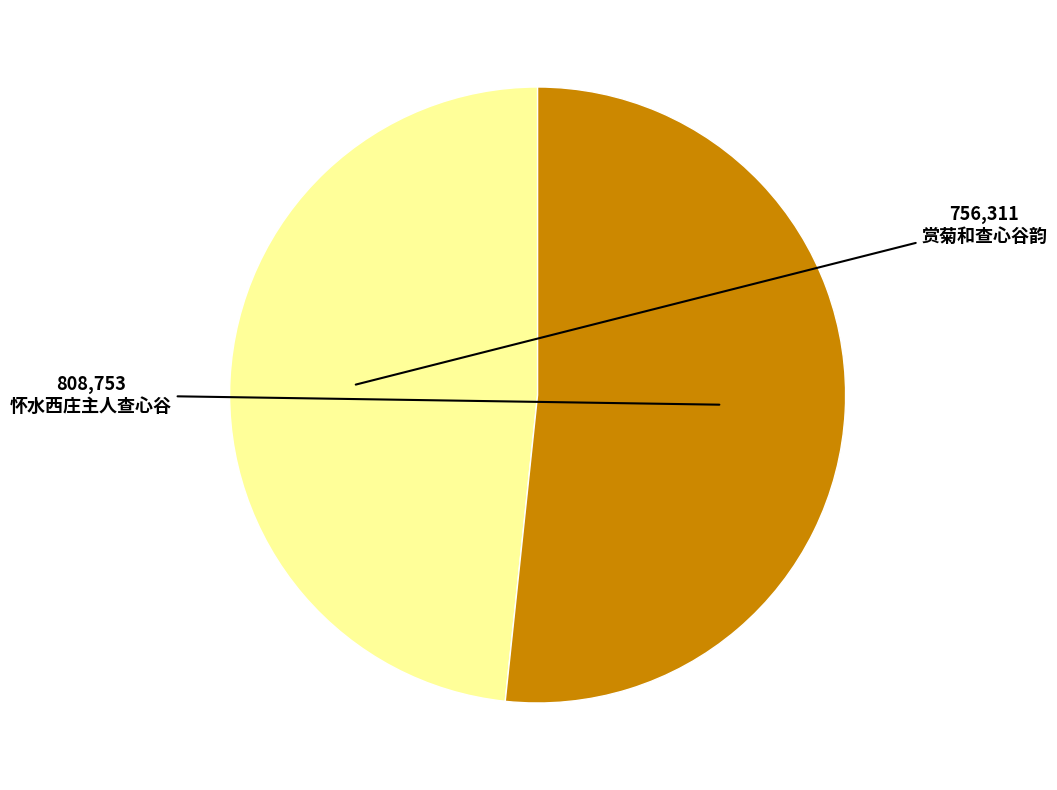

Is there any slice that represents more than half of the pie?

Yes